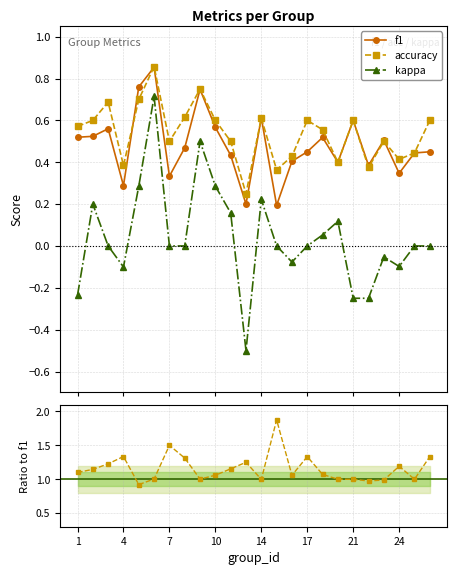

What is the lowest value of the kappa series?

-0.5